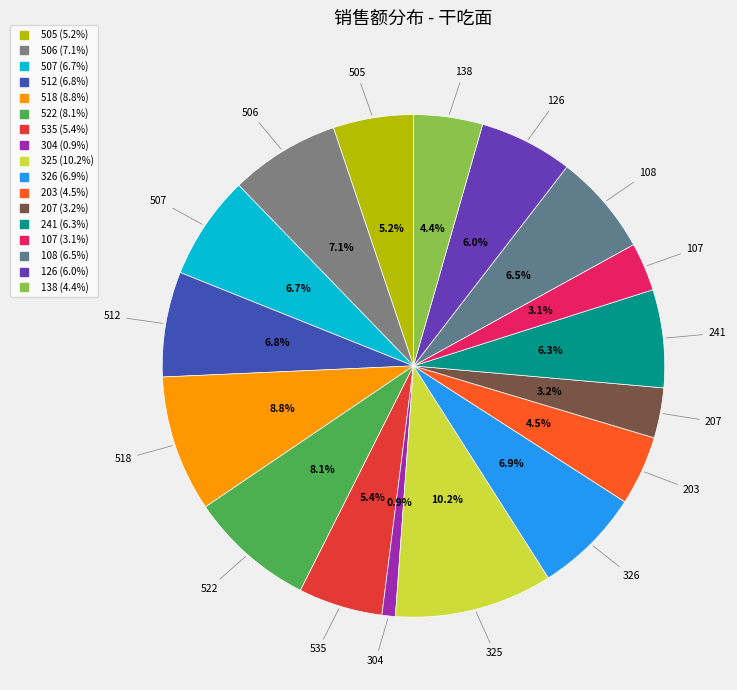

What is the smallest slice in the pie chart?

304